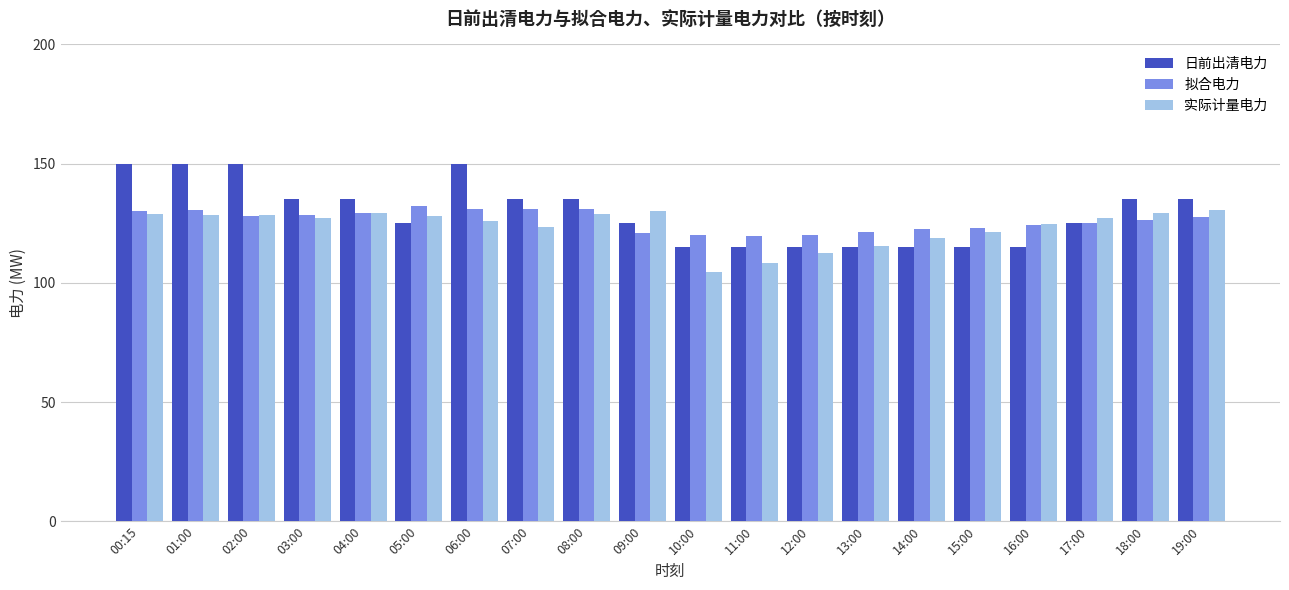

Read the 日前出清电力 value at 08:00.

135.0